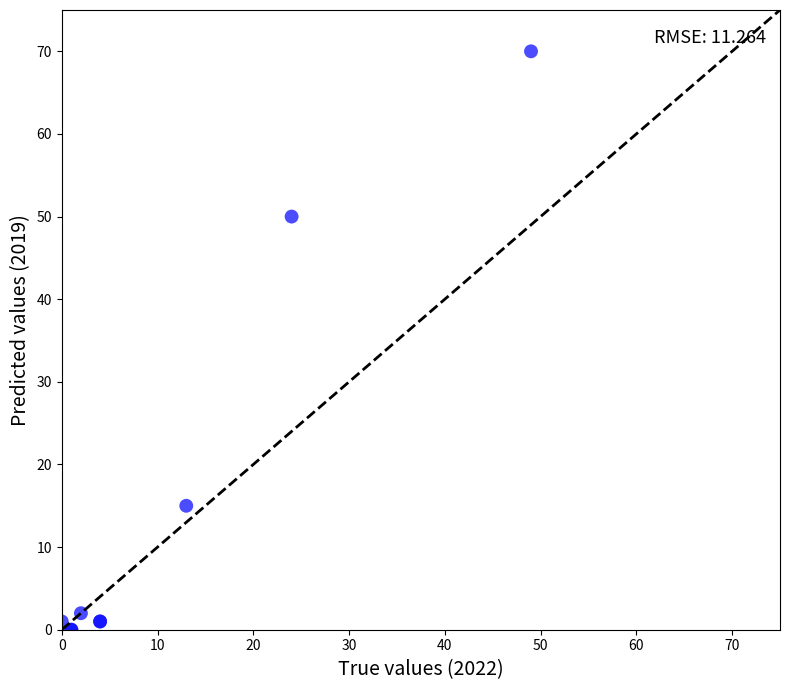

What Y value in the scatter plot is closest to 35?

50